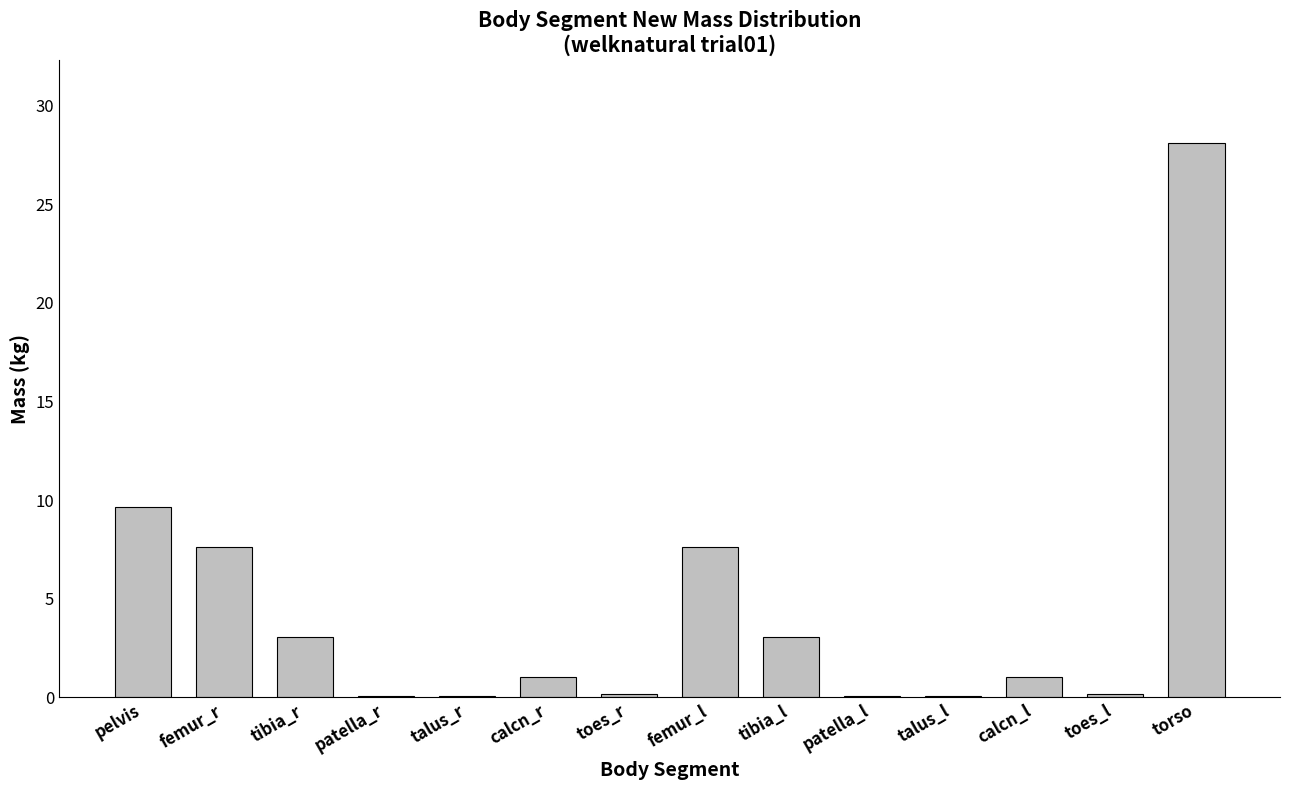

What is the greatest value displayed?

28.1